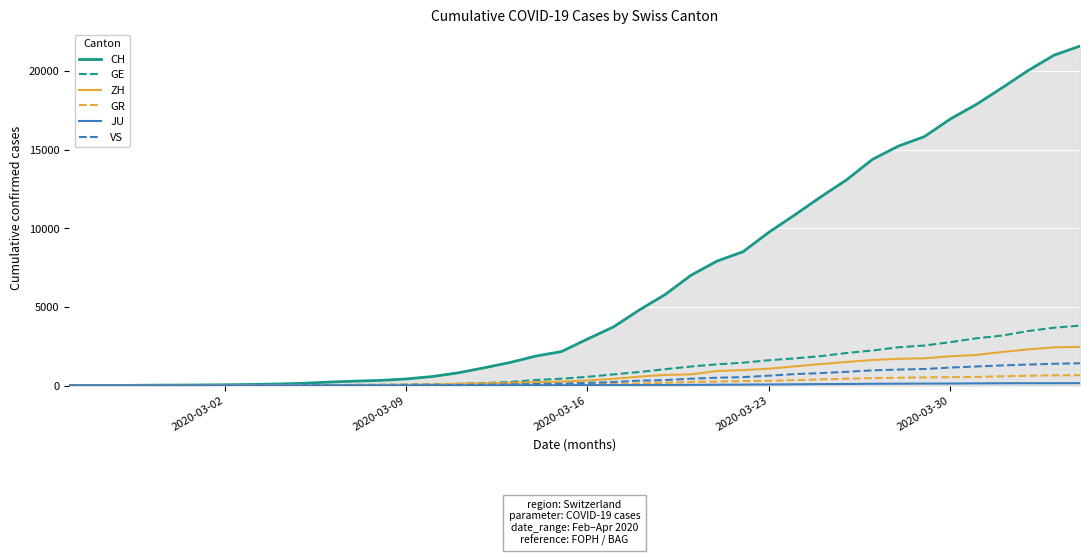

Which series has the largest range (max minus min)?

CH